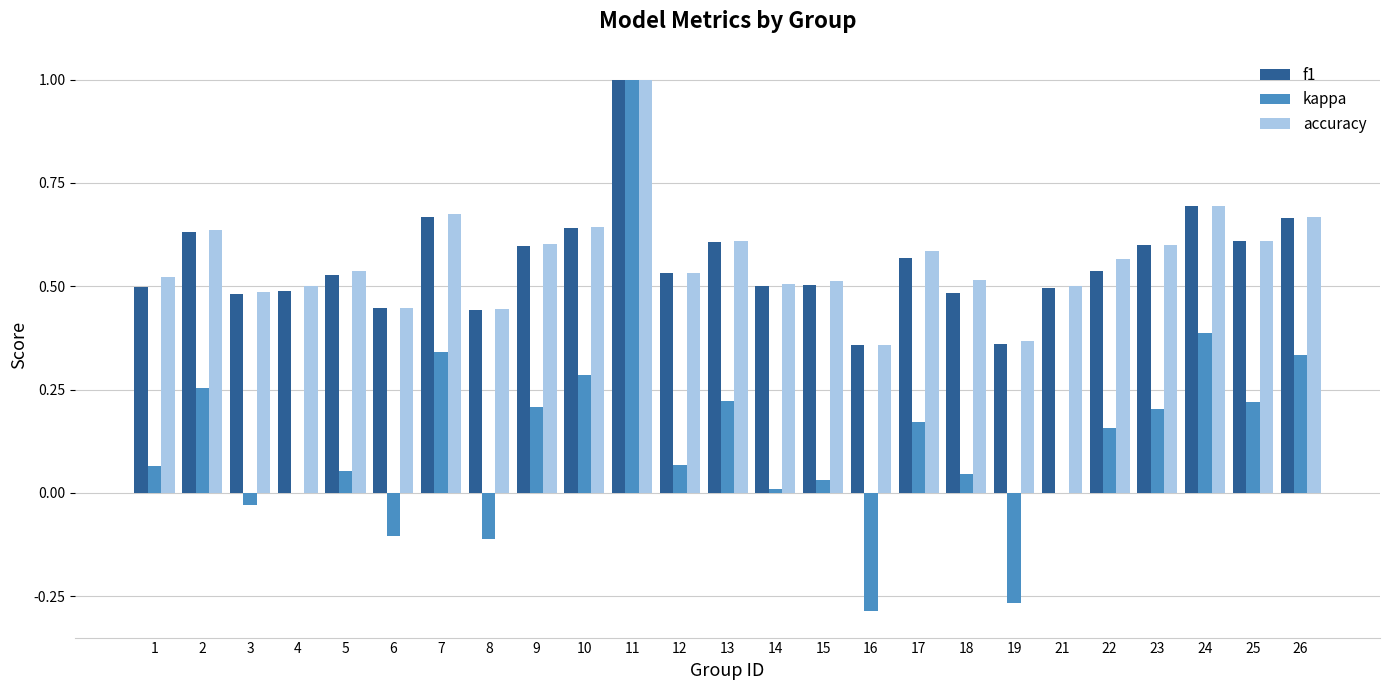

Between 1 and 8, which series saw the biggest shift?

kappa